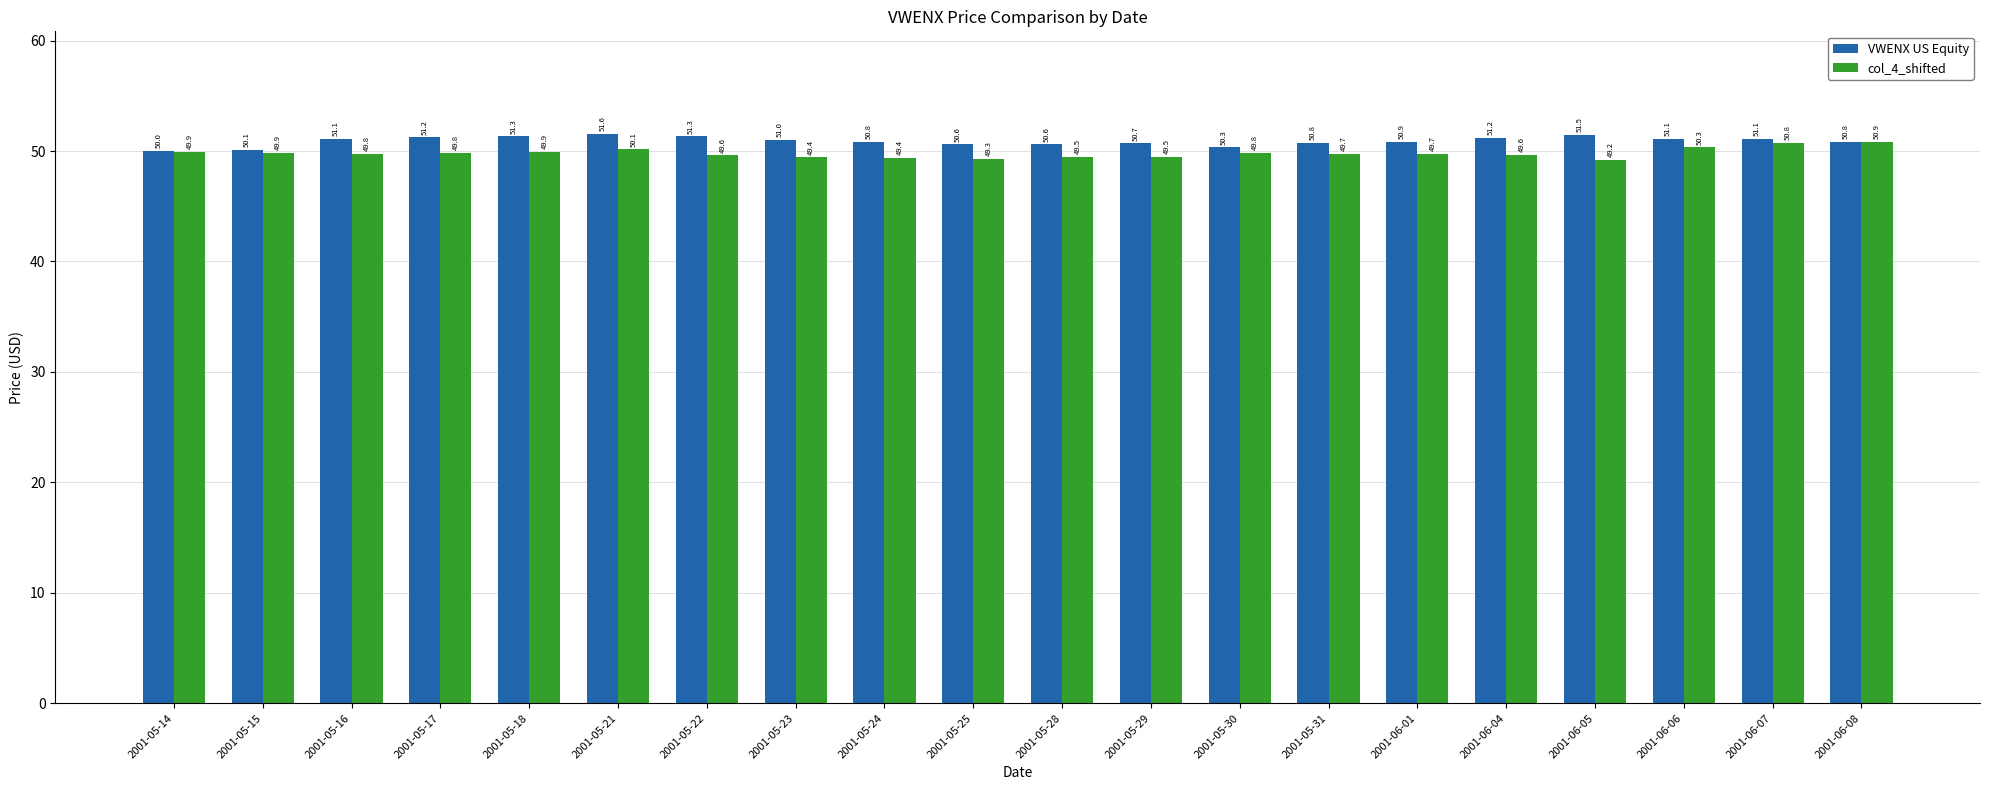

At 2001-06-01, list the series in order from largest to smallest.

VWENX US Equity, col_4_shifted